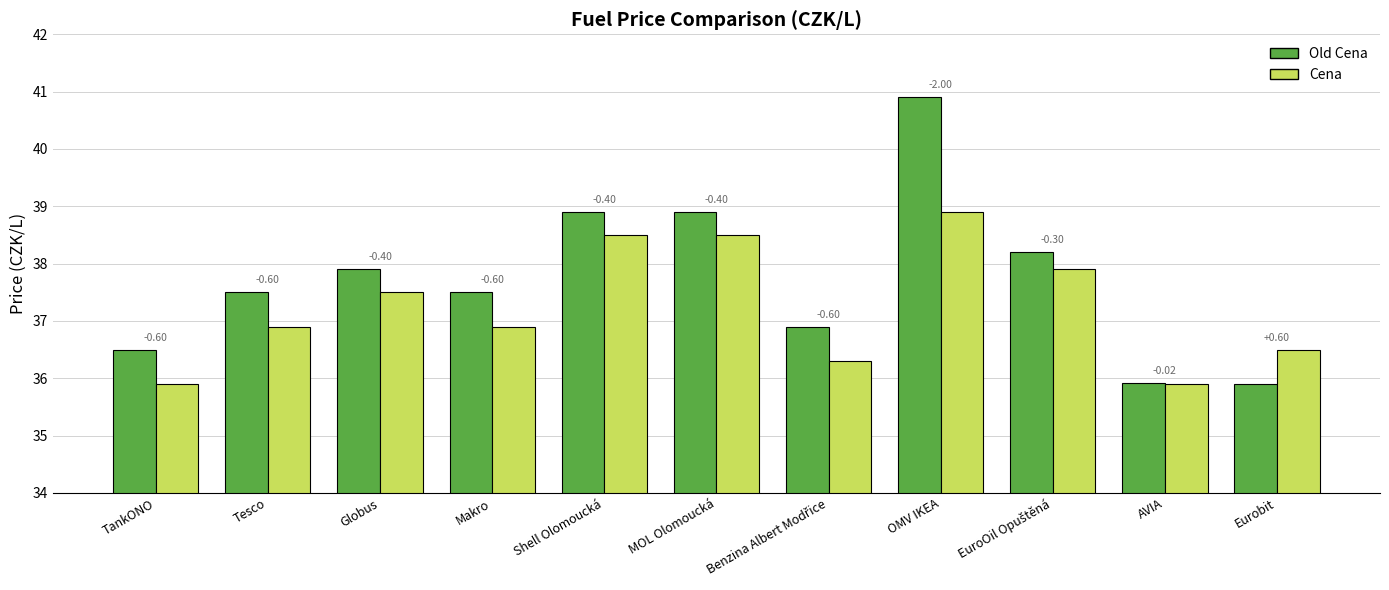

Are the bars grouped side by side (vs. stacked)?

Yes